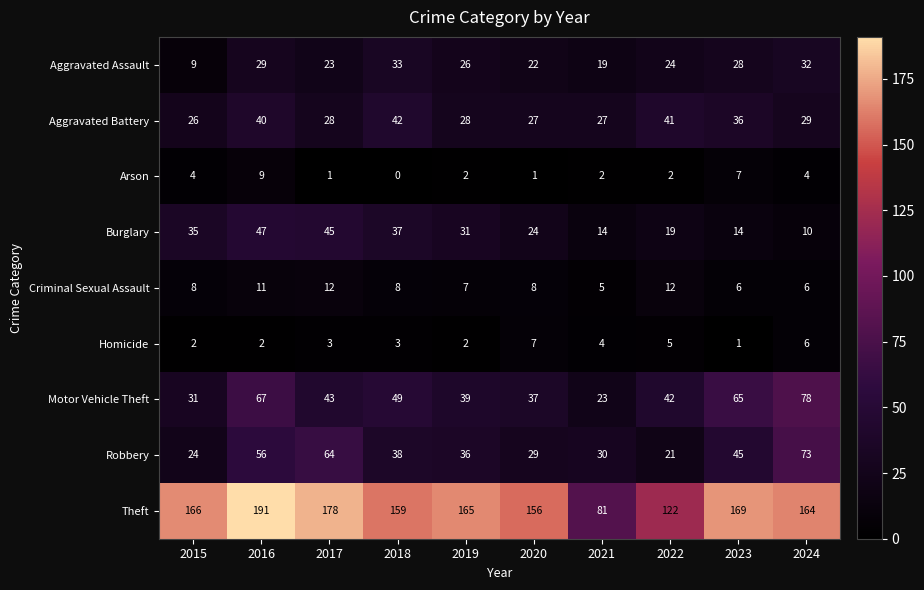

At which category does the chart reach its minimum across all series?

2018